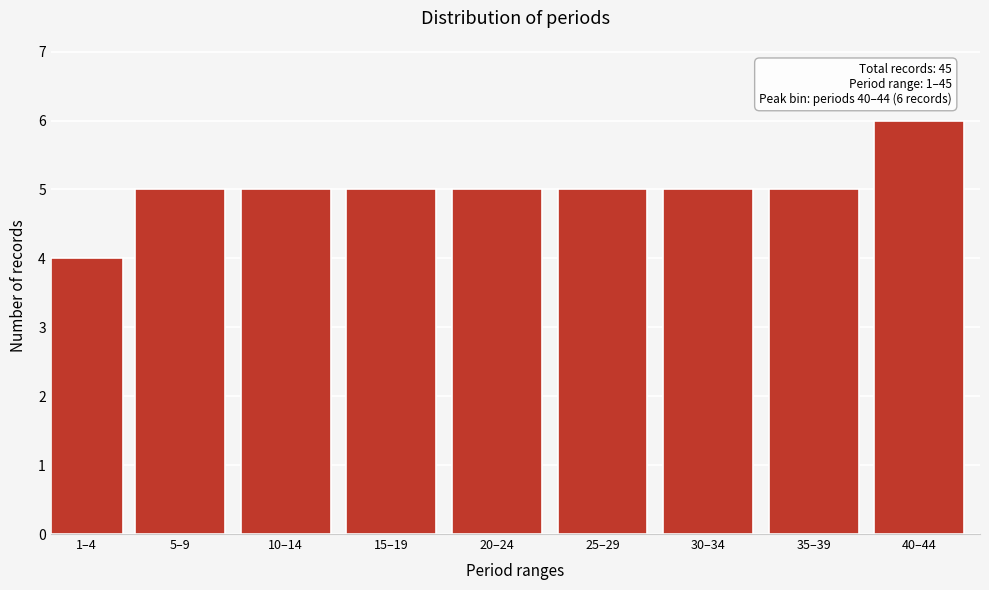

Reading left to right, what are all the values shown in this chart?

4	5	5	5	5	5	5	5	6